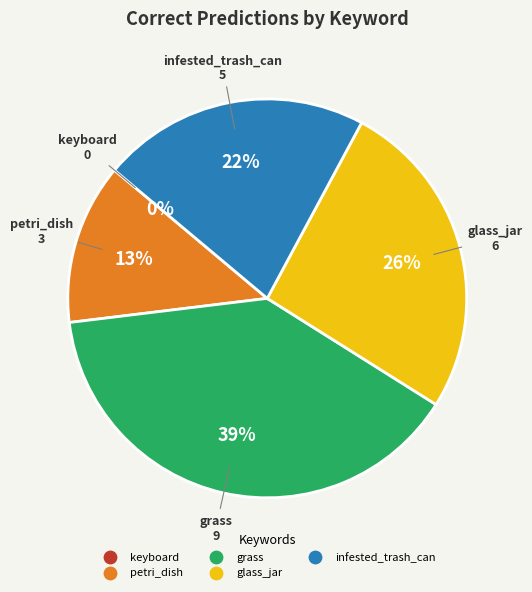

True or false: keyboard accounts for 10% of the total.

False